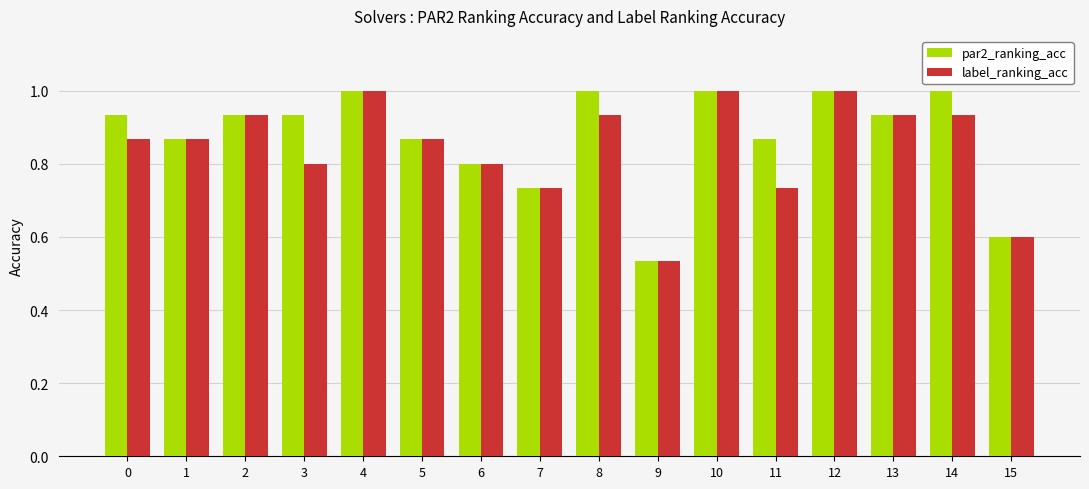

How many label_ranking_acc values are between 0 and 1?

16